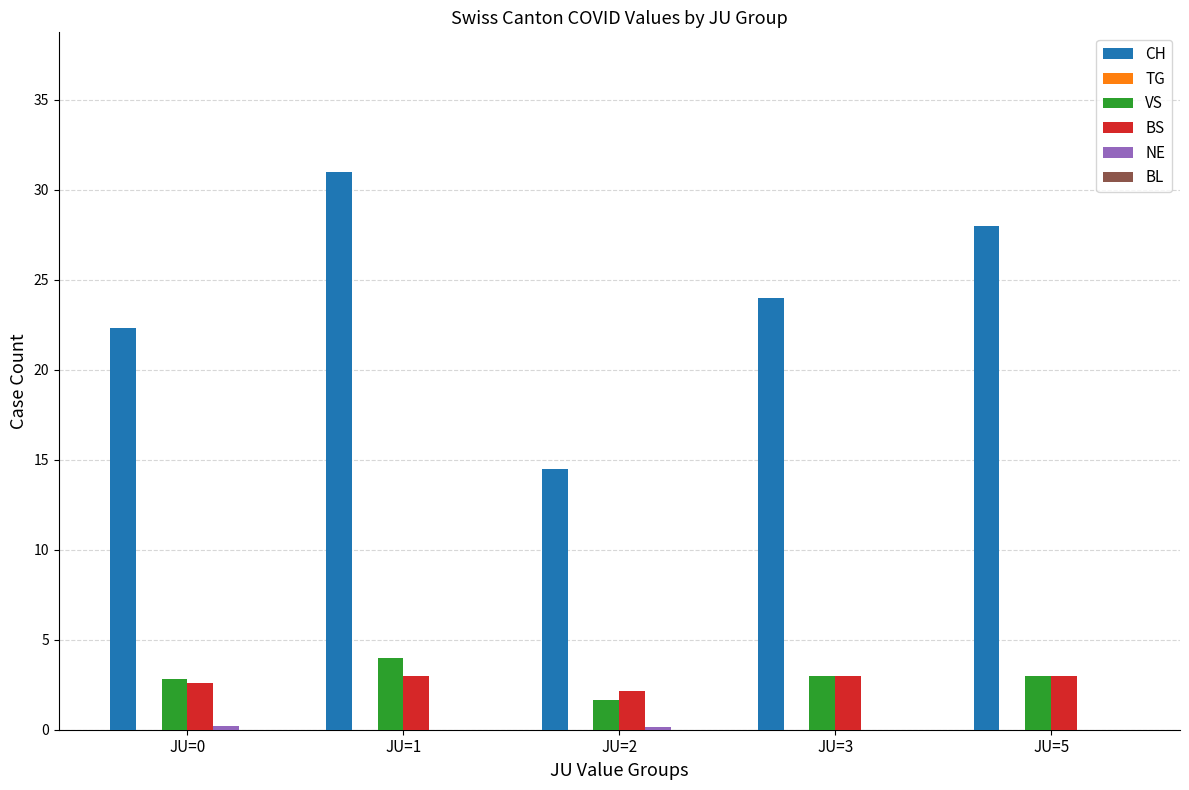

What is the maximum value for CH?

31.0